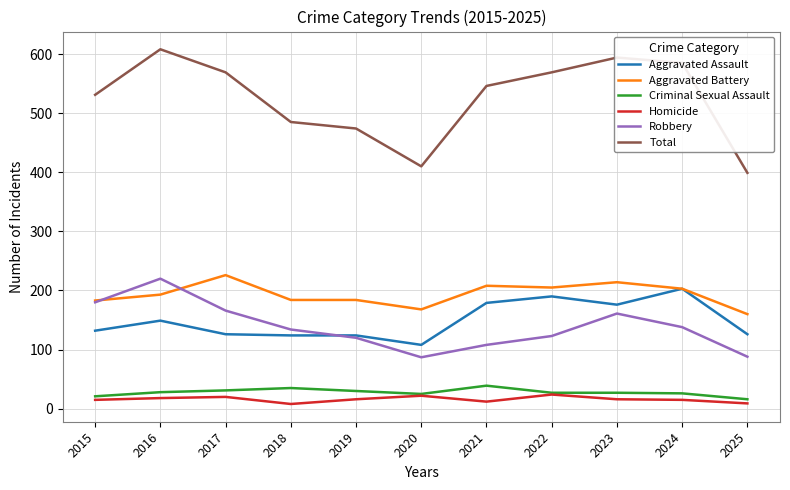

What is the sum of all Aggravated Assault values?

1637